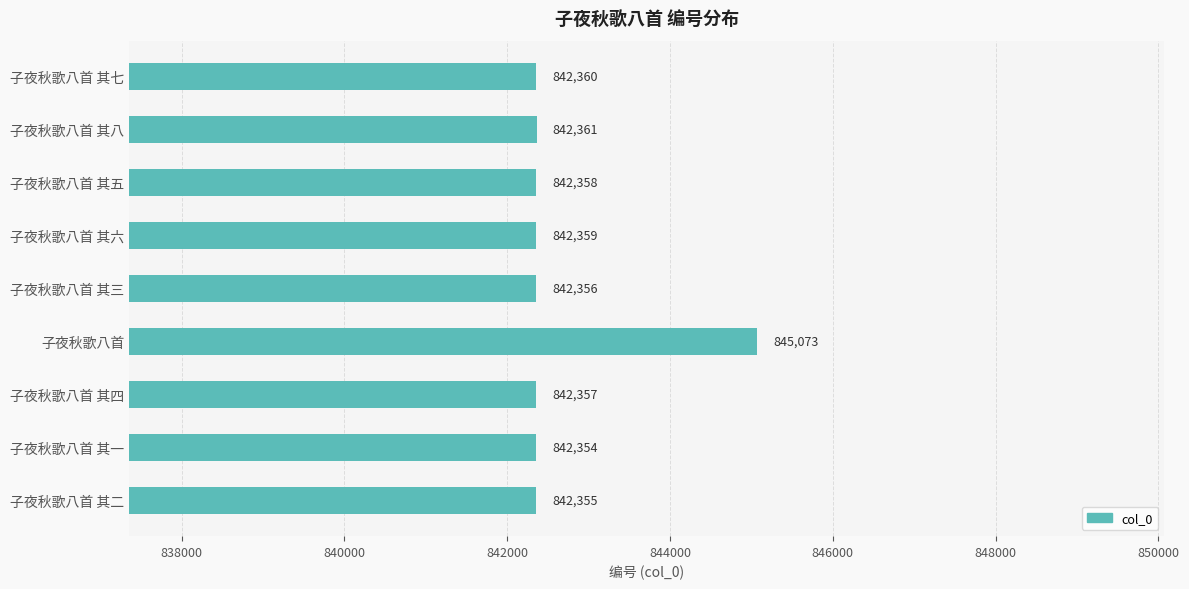

List the labels in order of value, smallest first.

子夜秋歌八首 其一, 子夜秋歌八首 其二, 子夜秋歌八首 其三, 子夜秋歌八首 其四, 子夜秋歌八首 其五, 子夜秋歌八首 其六, 子夜秋歌八首 其七, 子夜秋歌八首 其八, 子夜秋歌八首